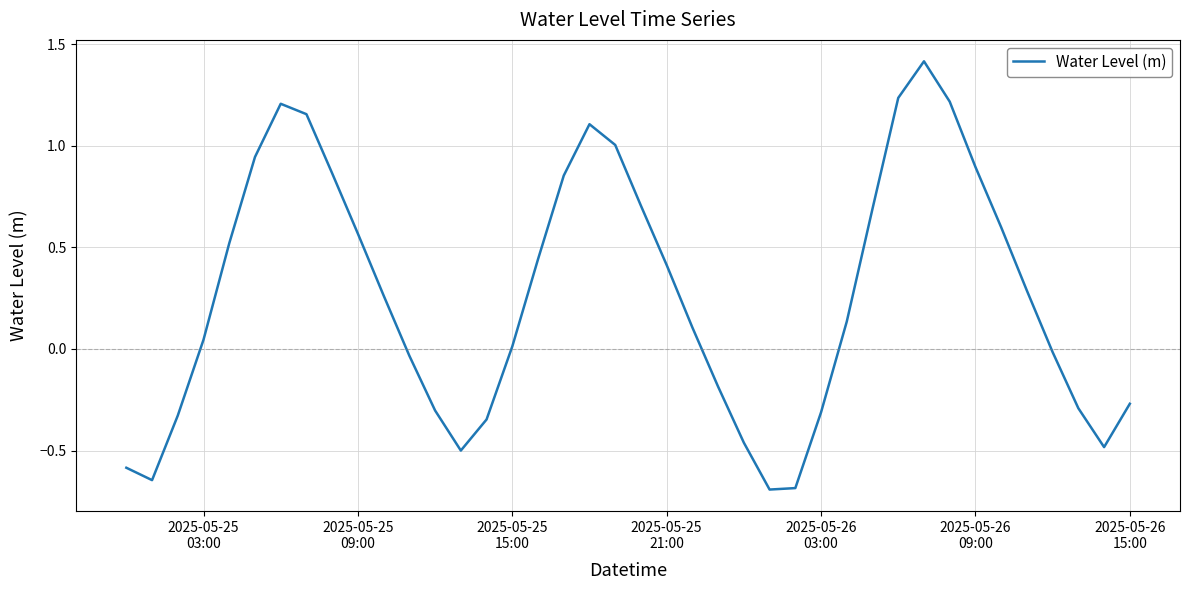

How many values are below 0?

16